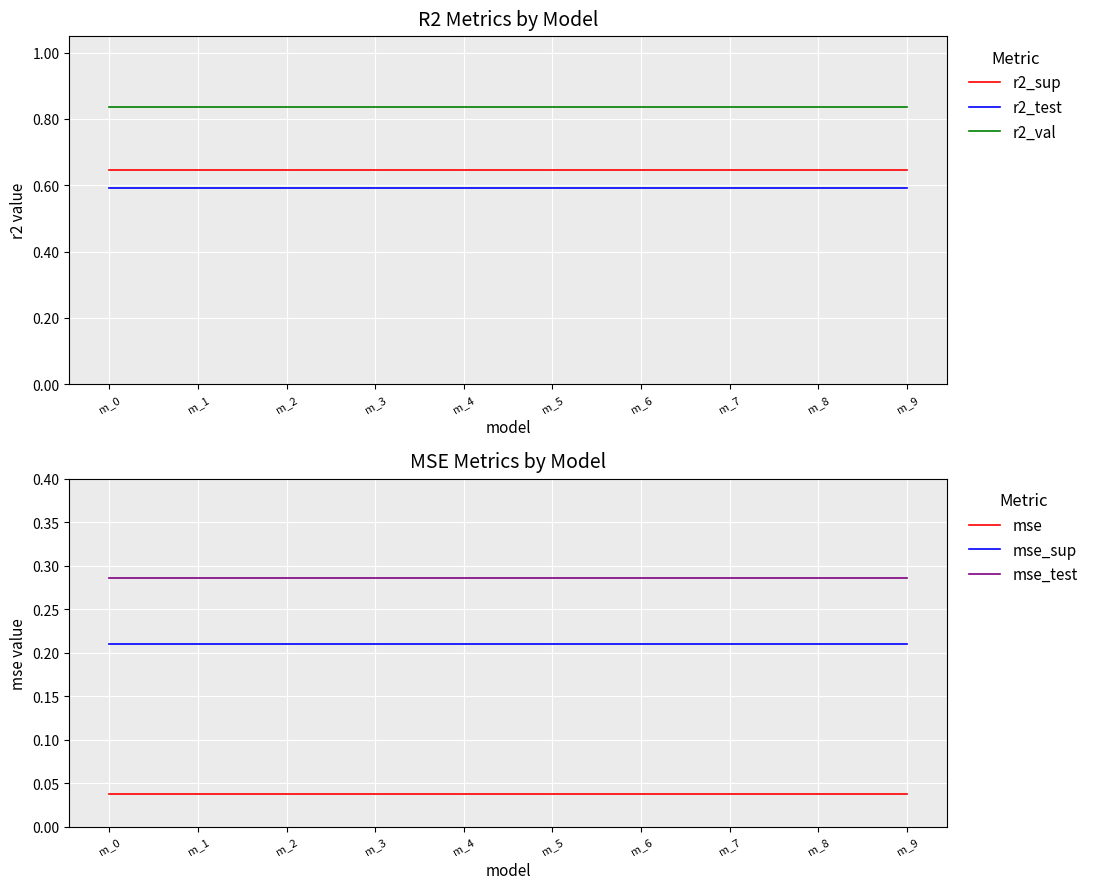

At which category is the sum across all series the highest?

m_0